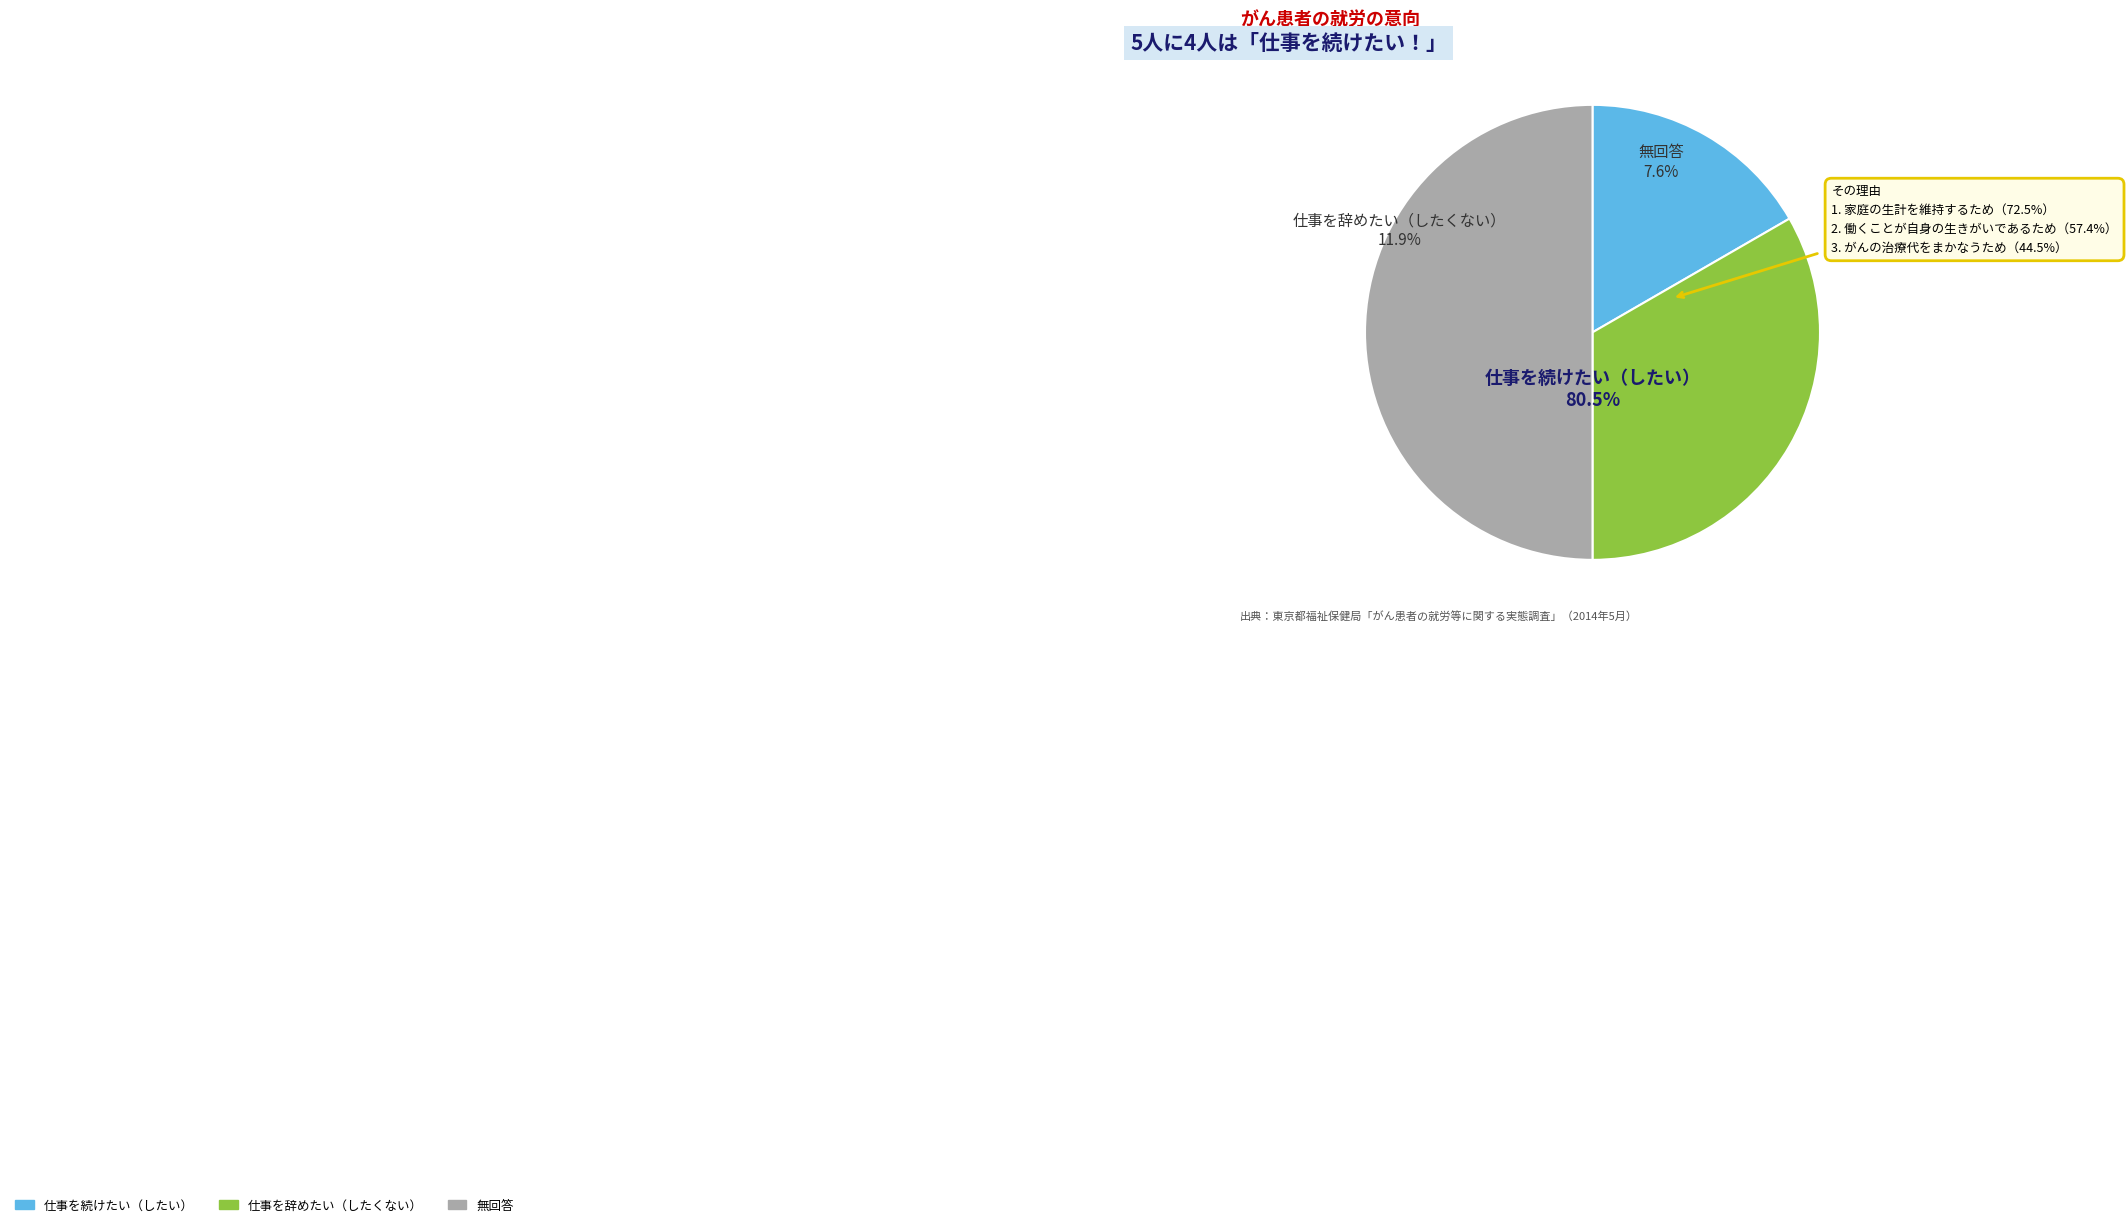

The 1 slice represents 25% of the pie. True or false?

False